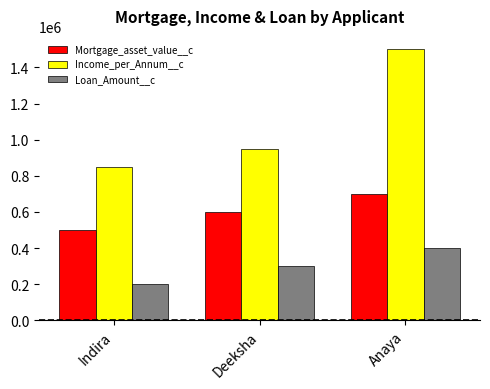

Read the Income_per_Annum__c value at Anaya.

1500000